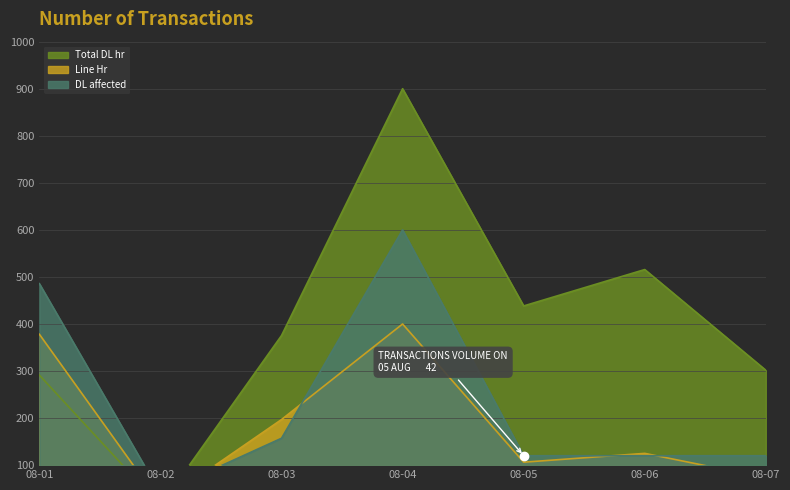

What is the difference between the maximum and second lowest values in the Total DL hr series?

608.7